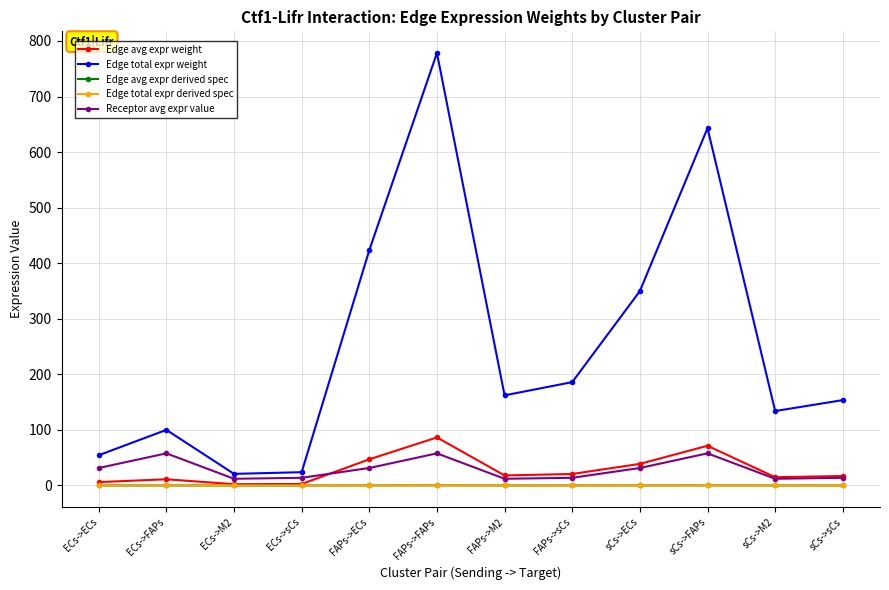

At which category is the sum across all series the highest?

FAPs->FAPs